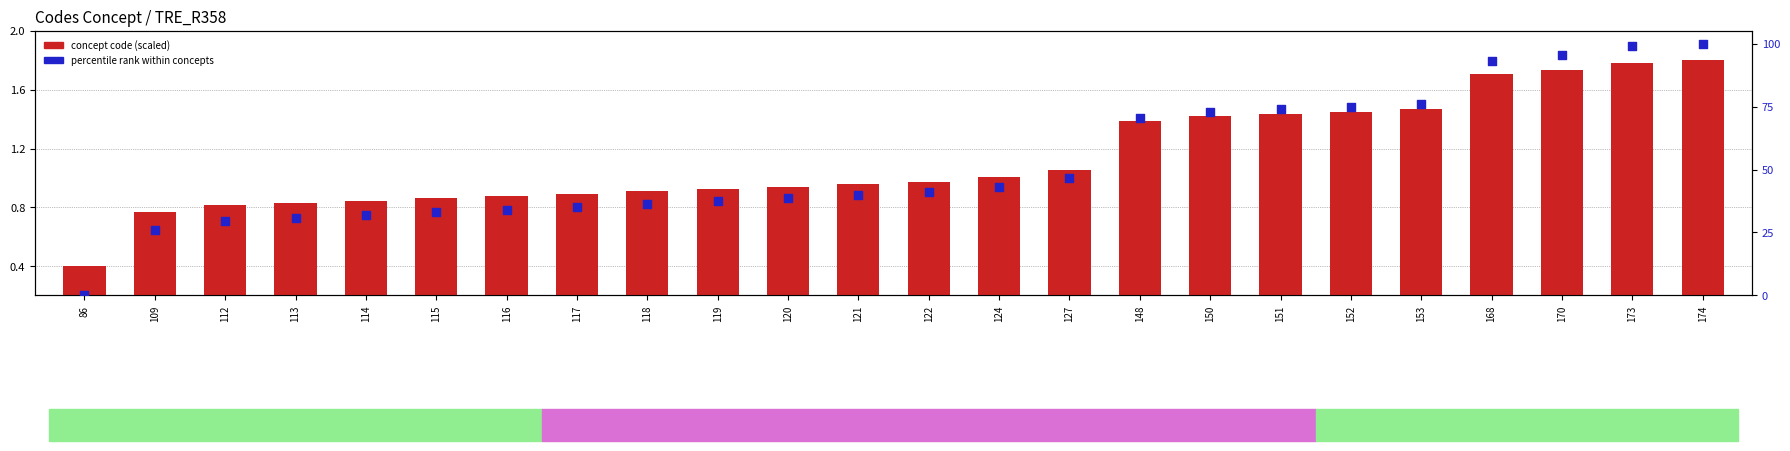

Which series has the widest spread of Y values?

percentile rank within concepts